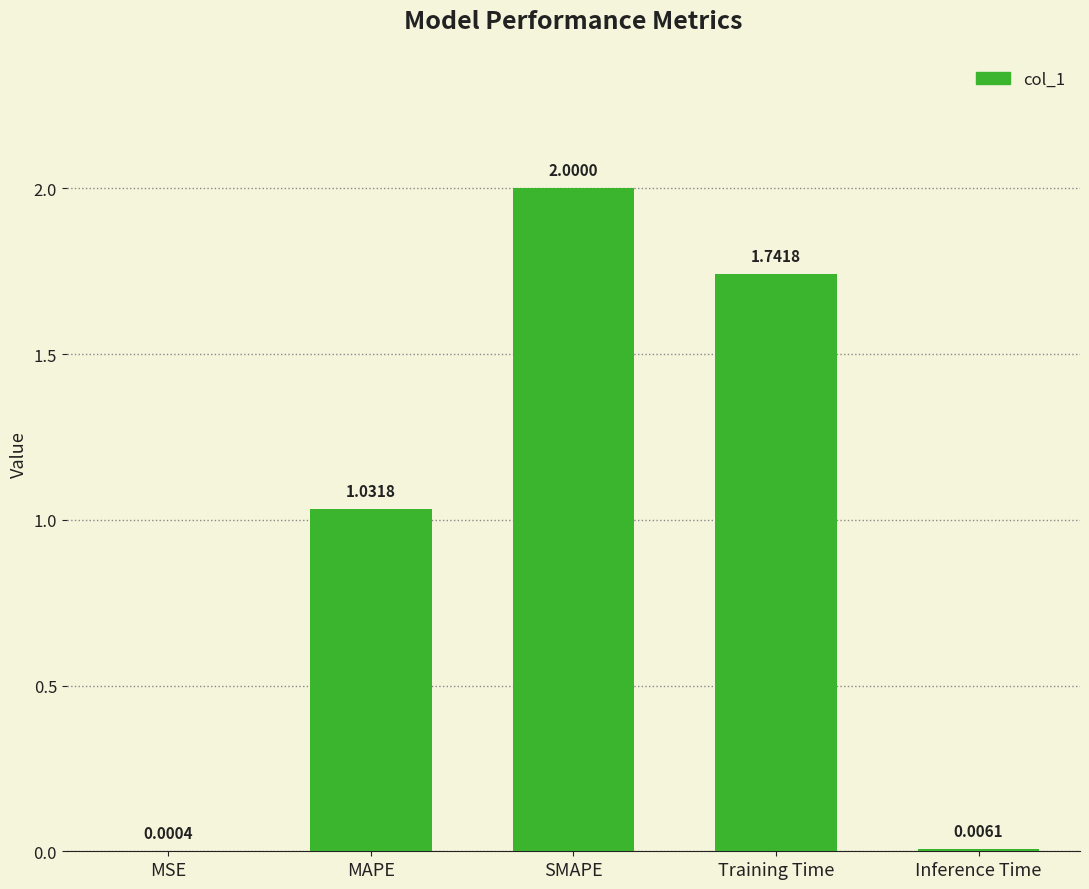

What is the sum of the values at MAPE and Training Time?

2.8